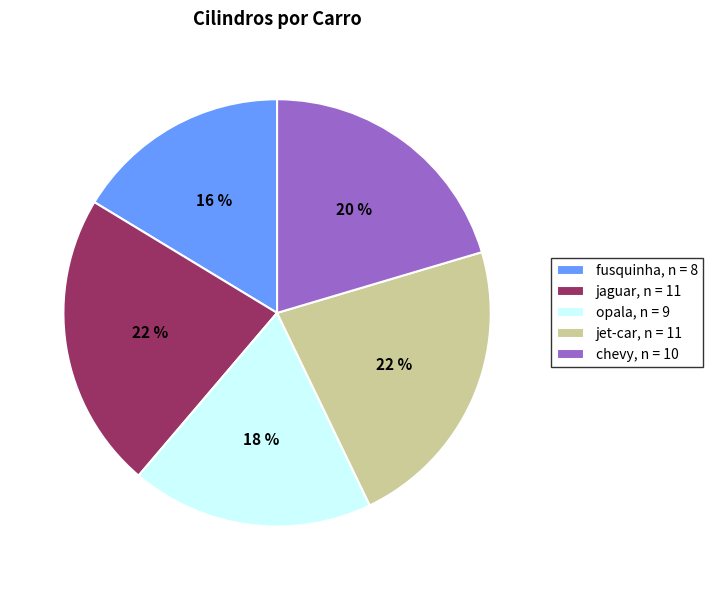

Does fusquinha represent more than half of the total?

No